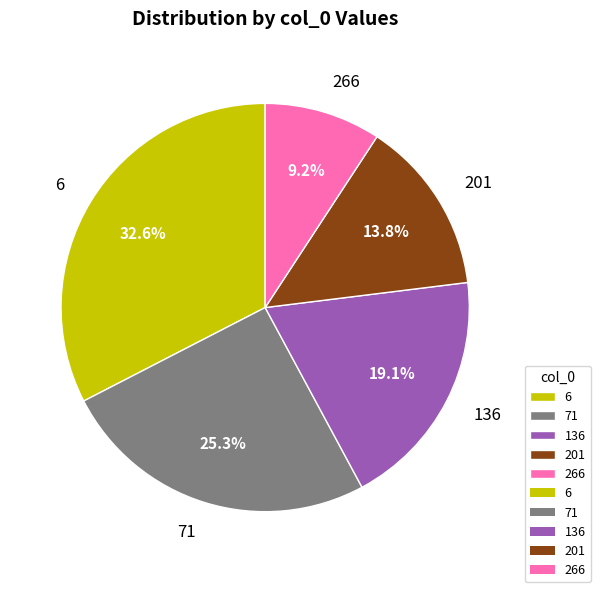

To the nearest percent, what is the difference between the 266 and 6 slice percentages?

23%